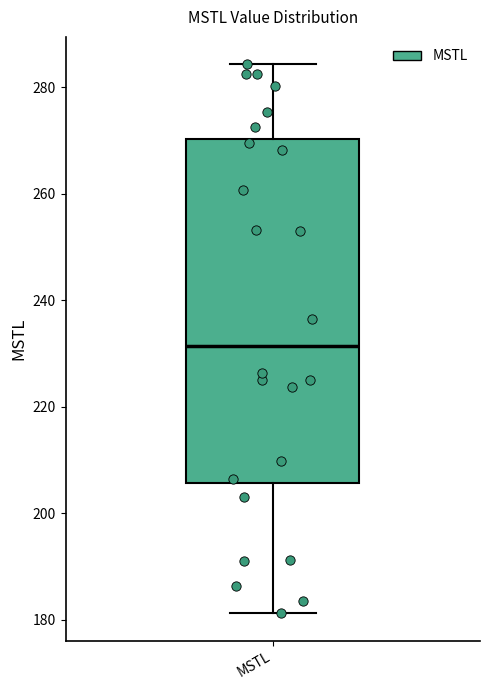

Read this box plot against the y-axis: the position of the median line, the range covered by the box, and the ends of both whiskers. The values are not printed on the chart, so give them approximately, as read against the axis.

median 232, box 206 to 270, whiskers 182 to 284